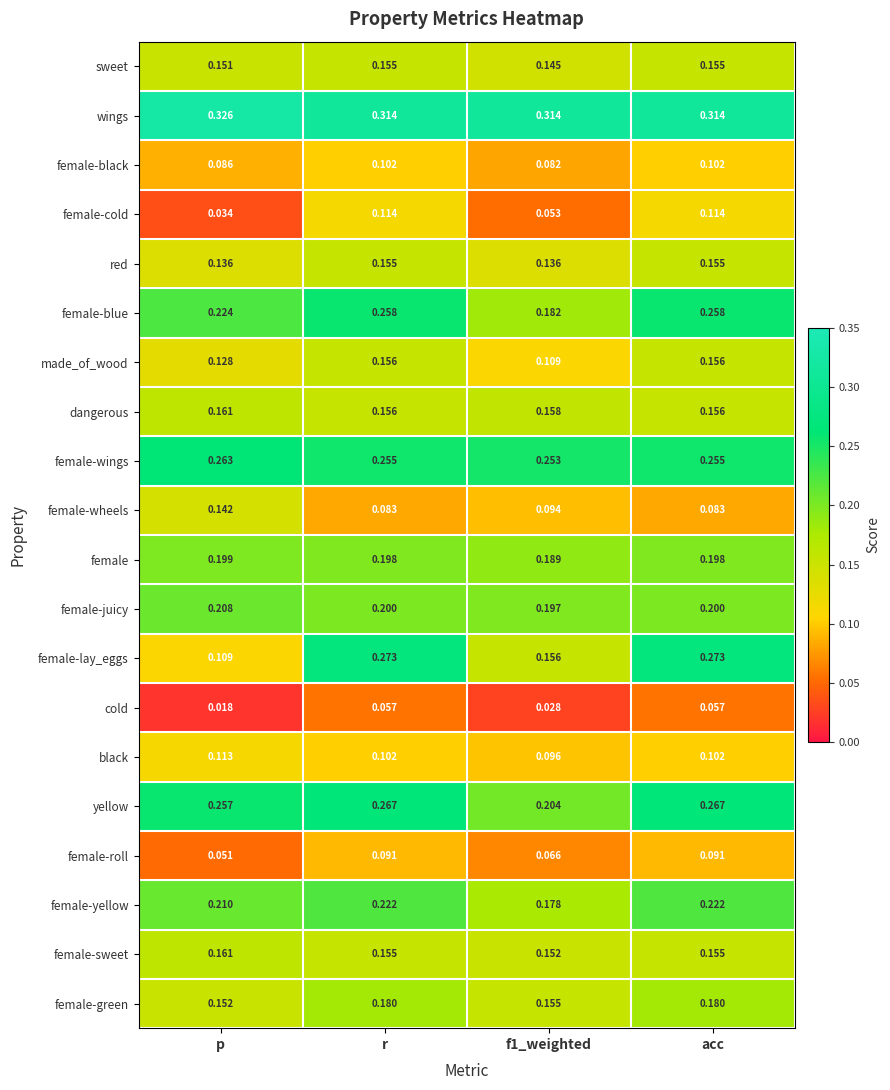

Rank the series at f1_weighted from lowest to highest value.

cold, female-cold, female-roll, female-black, female-wheels, black, made_of_wood, red, sweet, female-sweet, female-green, female-lay_eggs, dangerous, female-yellow, female-blue, female, female-juicy, yellow, female-wings, wings